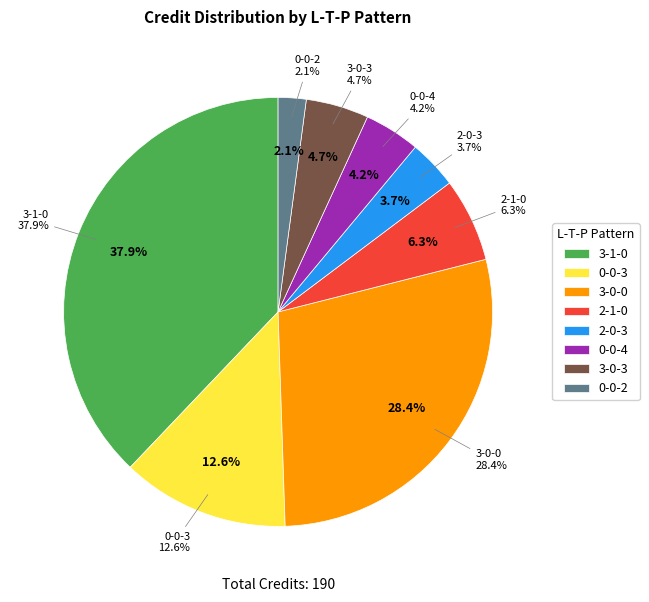

Rank the categories by value from lowest to highest.

0-0-2, 2-0-3, 0-0-4, 3-0-3, 2-1-0, 0-0-3, 3-0-0, 3-1-0